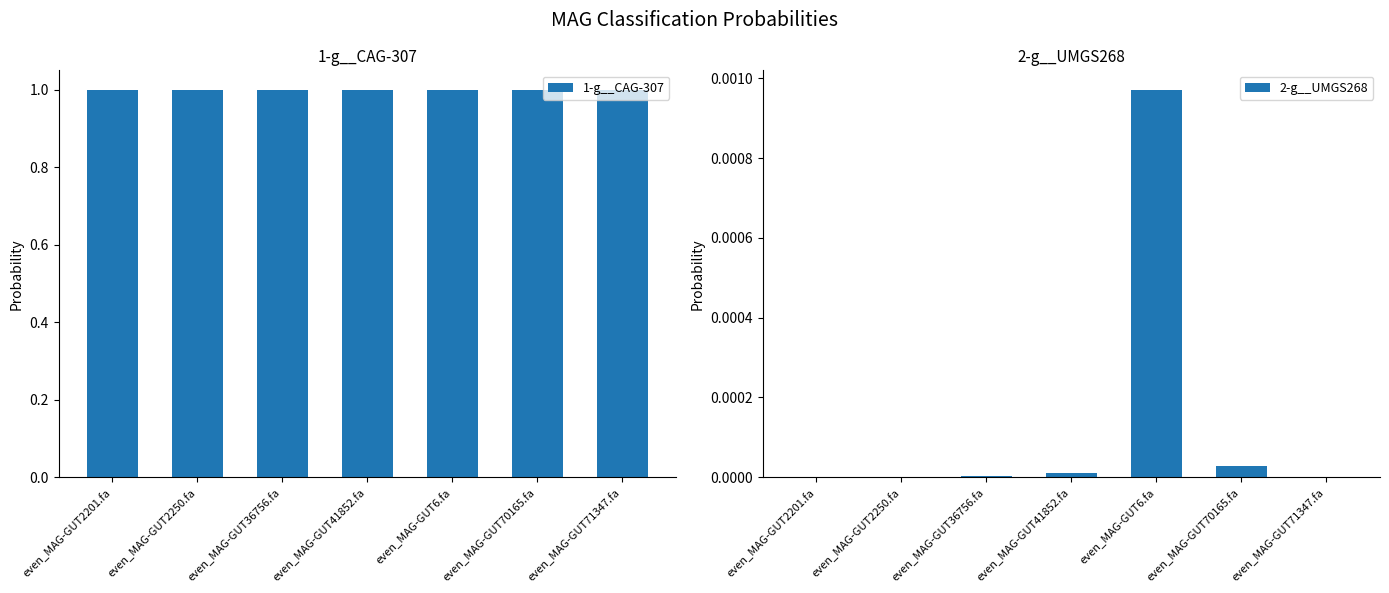

What is the total value across all series at even_MAG-GUT36756.fa?

1.0